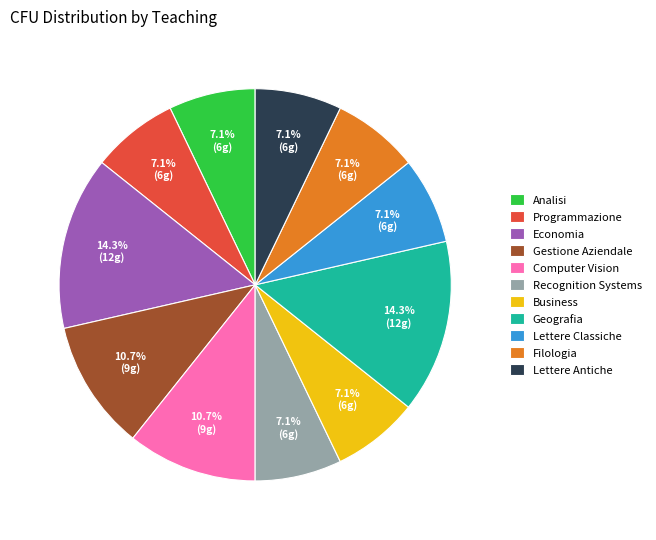

Does Lettere Antiche represent more than half of the total?

No